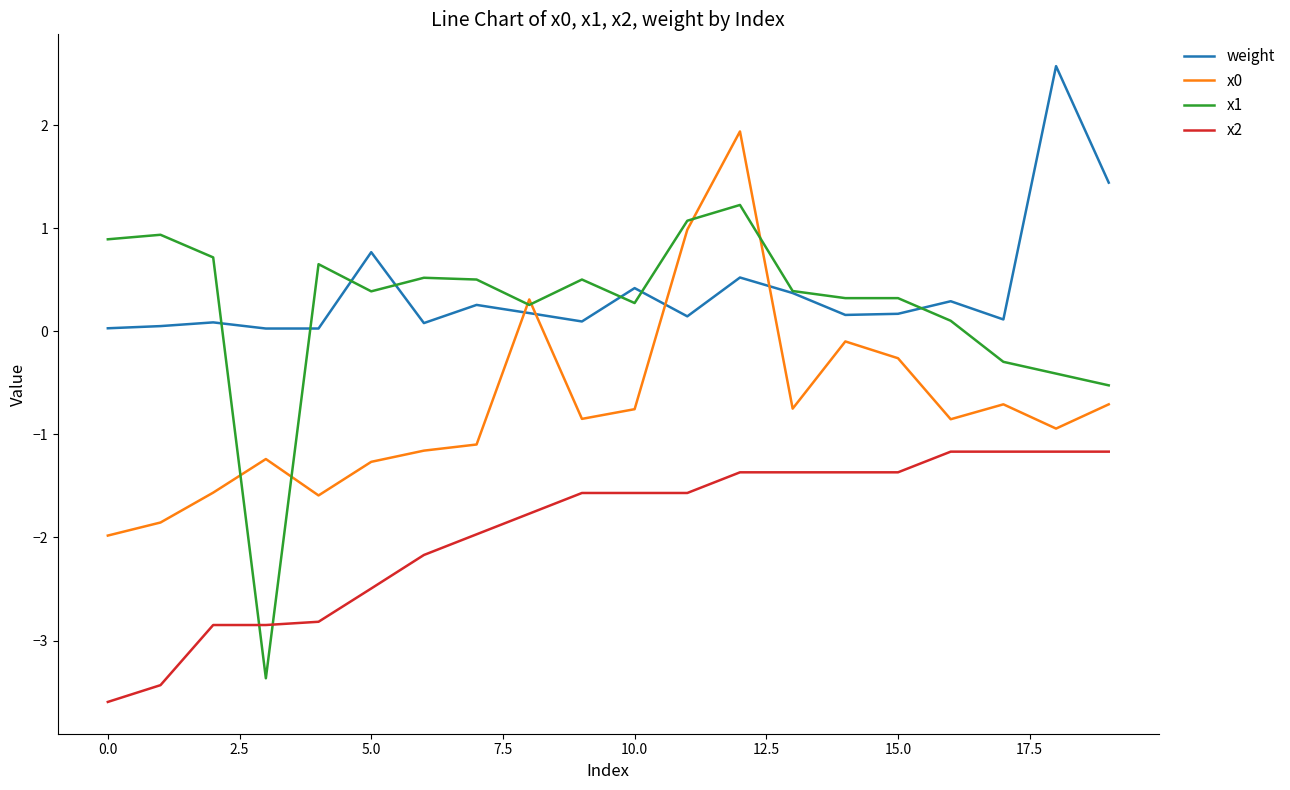

What is the highest value of the weight series?

2.6